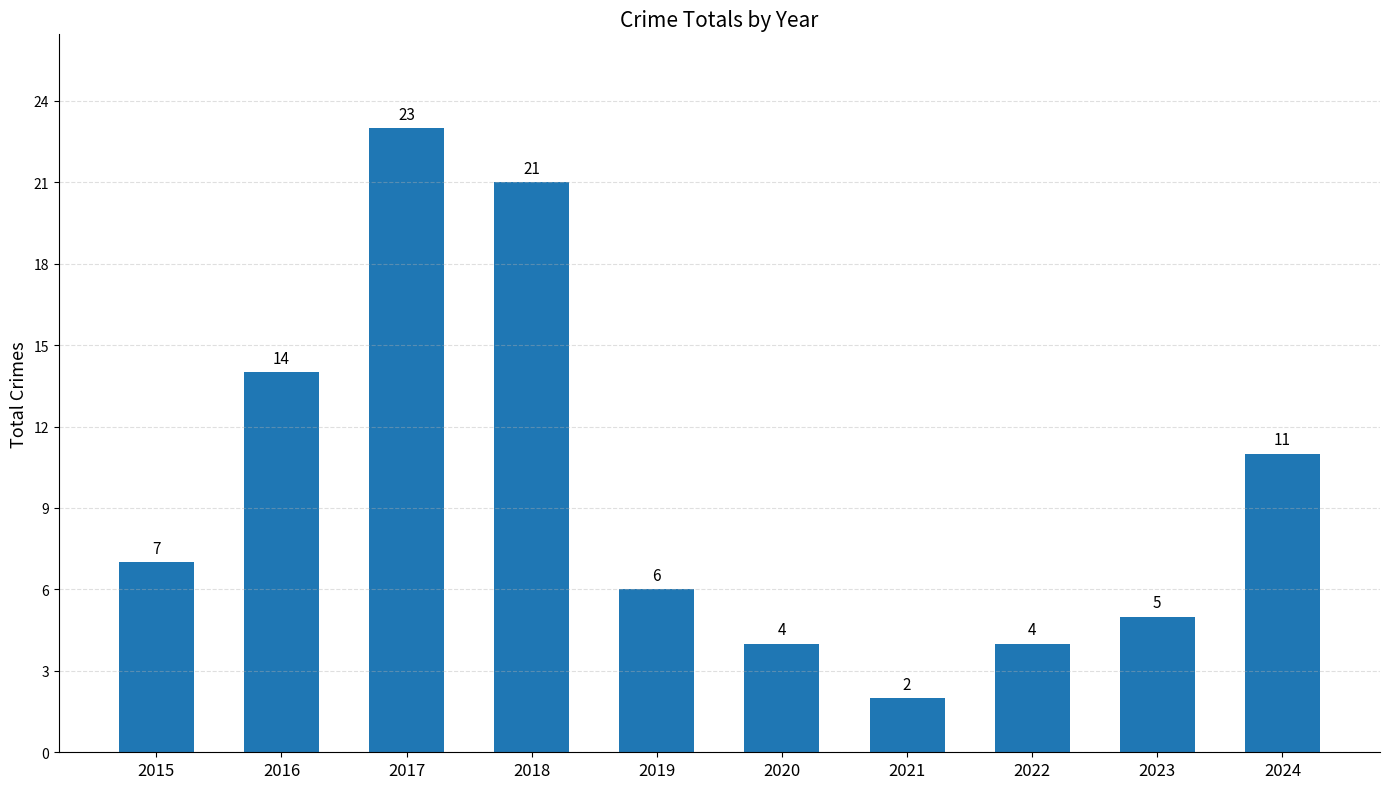

How many data points are less than 7?

5